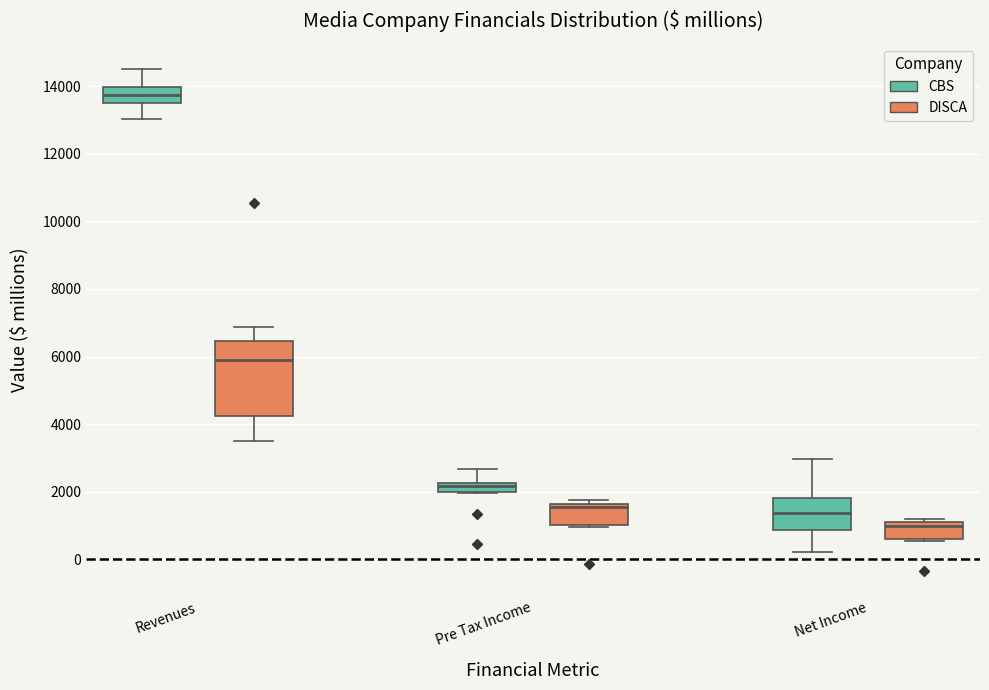

Which box has the lowest median line?

Net Income (DISCA)